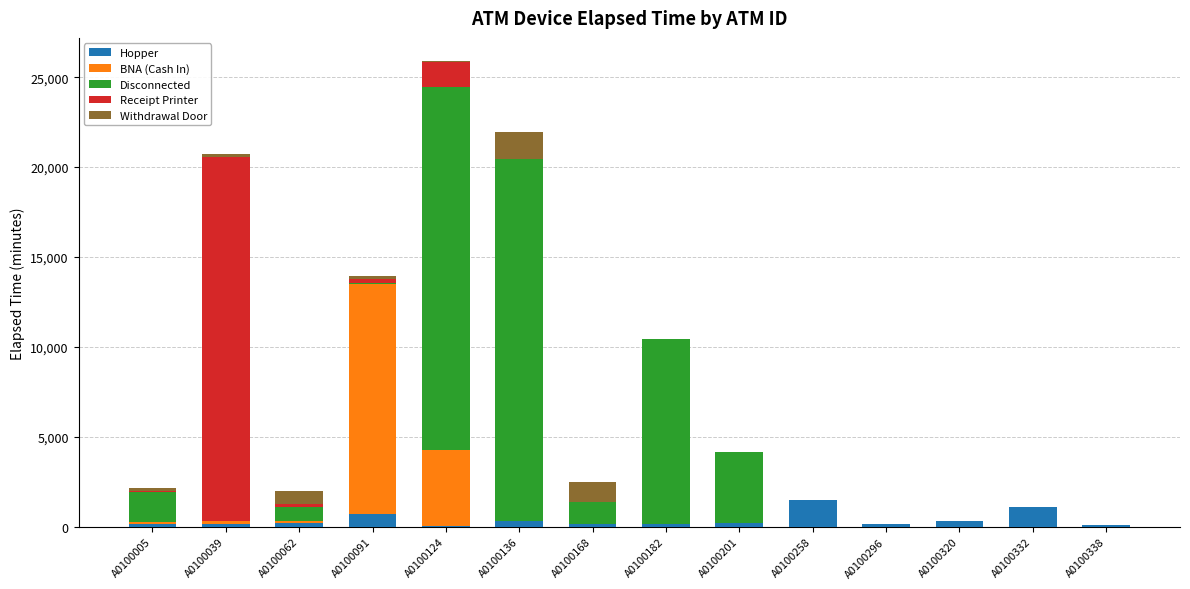

True or false: Hopper has a value of 1470 at A0100258.

True